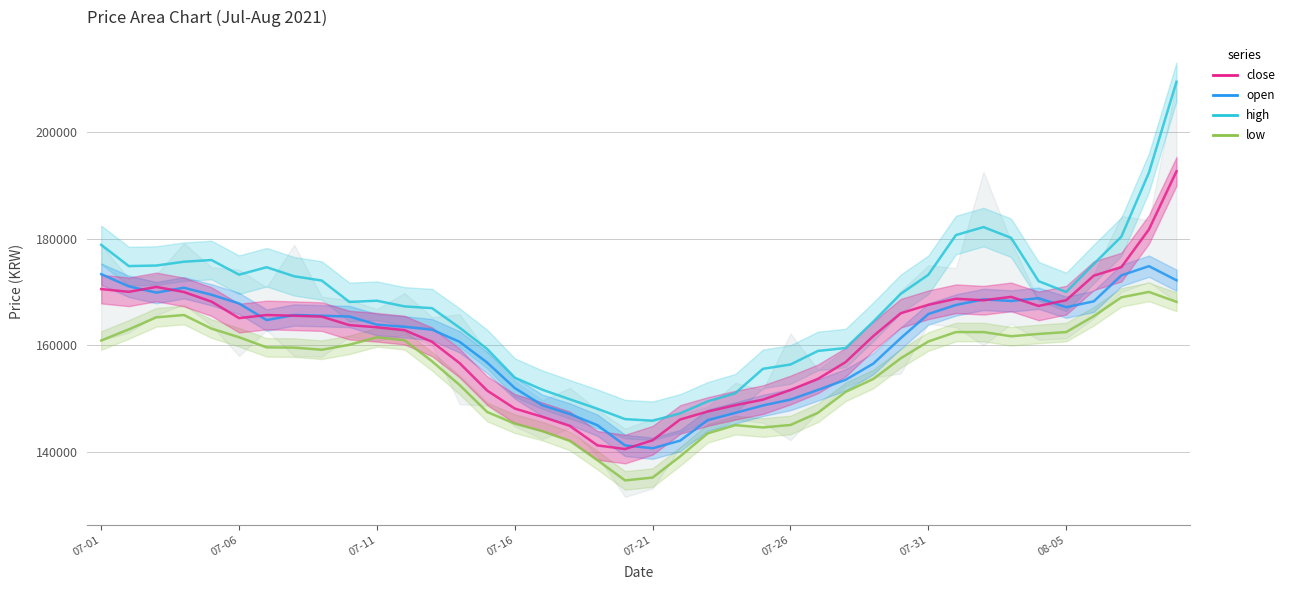

At which label does high first exceed 169666?

07-01